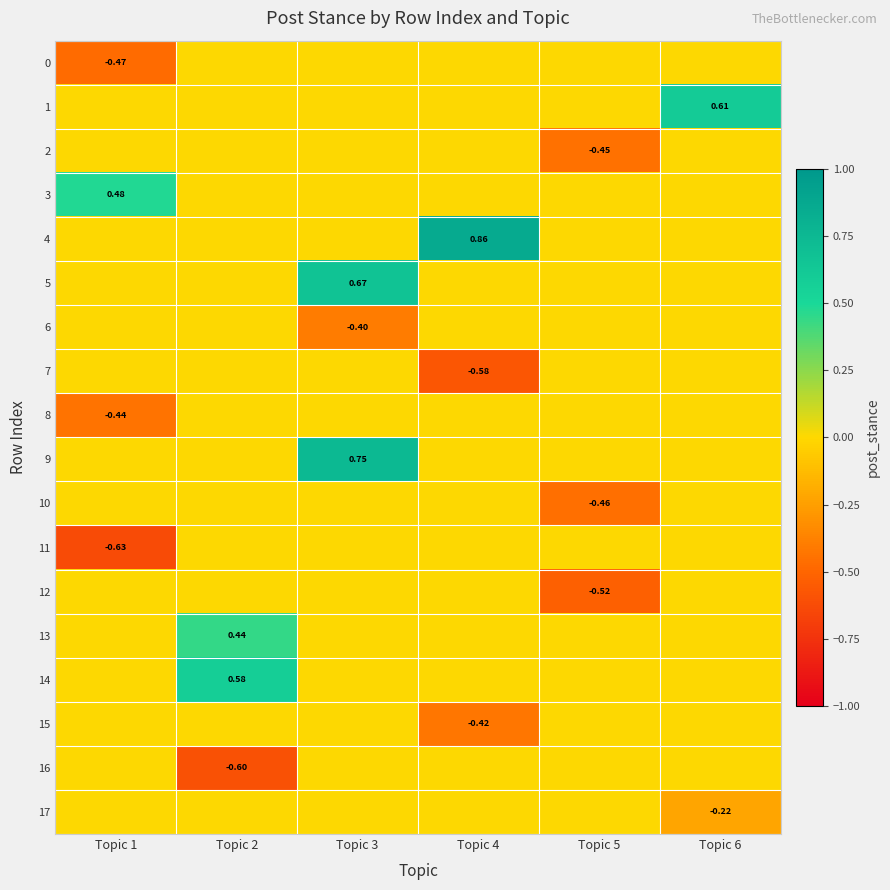

What is the smallest value displayed?

-0.6